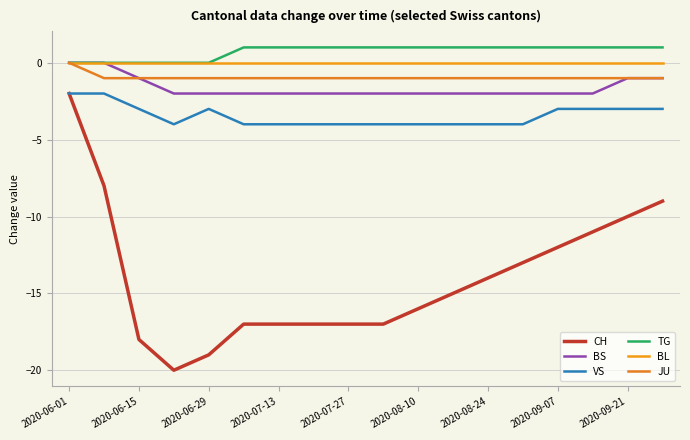

Reading right to left, extract all data points from this chart.

CH: -9	-10	-11	-12	-13	-14	-15	-16	-17	-17	-17	-17	-17	-19	-20	-18	-8	-2
BS: -1	-1	-2	-2	-2	-2	-2	-2	-2	-2	-2	-2	-2	-2	-2	-1	0	0
VS: -3	-3	-3	-3	-4	-4	-4	-4	-4	-4	-4	-4	-4	-3	-4	-3	-2	-2
TG: 1	1	1	1	1	1	1	1	1	1	1	1	1	0	0	0	0	0
BL: 0	0	0	0	0	0	0	0	0	0	0	0	0	0	0	0	0	0
JU: -1	-1	-1	-1	-1	-1	-1	-1	-1	-1	-1	-1	-1	-1	-1	-1	-1	0